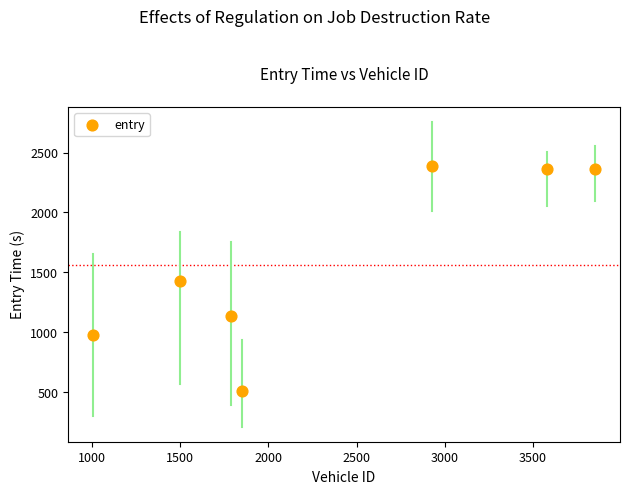

What is the range of Y values (max minus min)?

1878.1